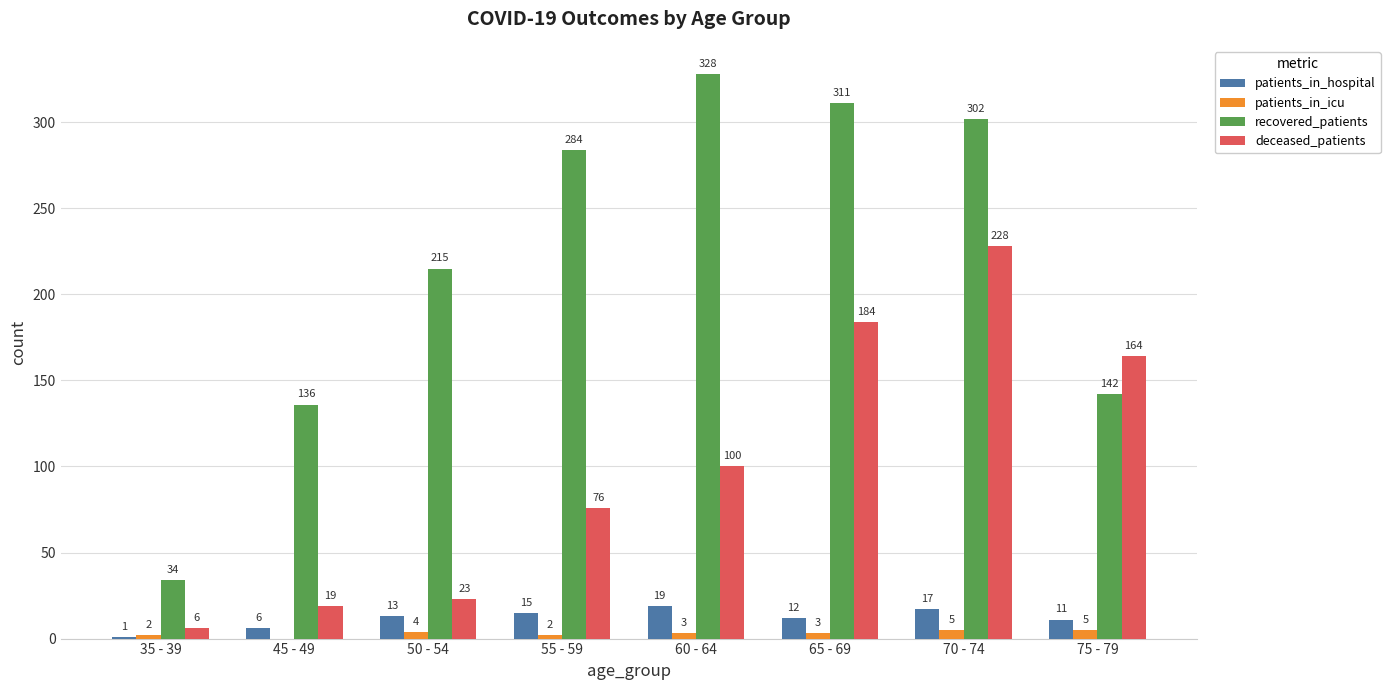

Which series changed the most between 70 - 74 and 75 - 79?

recovered_patients